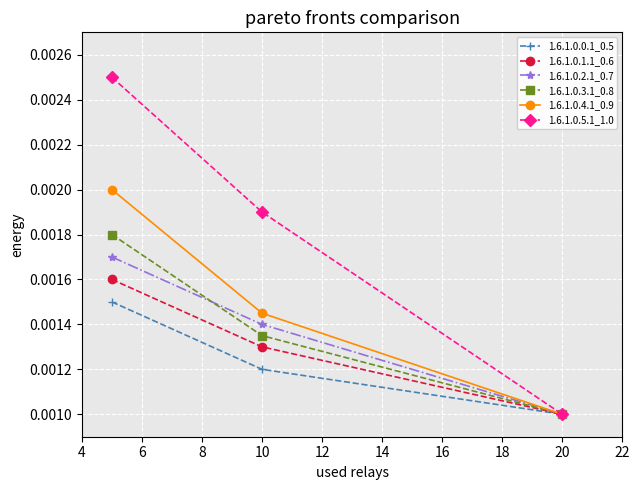

Count the 1.6.1.0.0.1_0.5 values in the range 0 to 1.

3